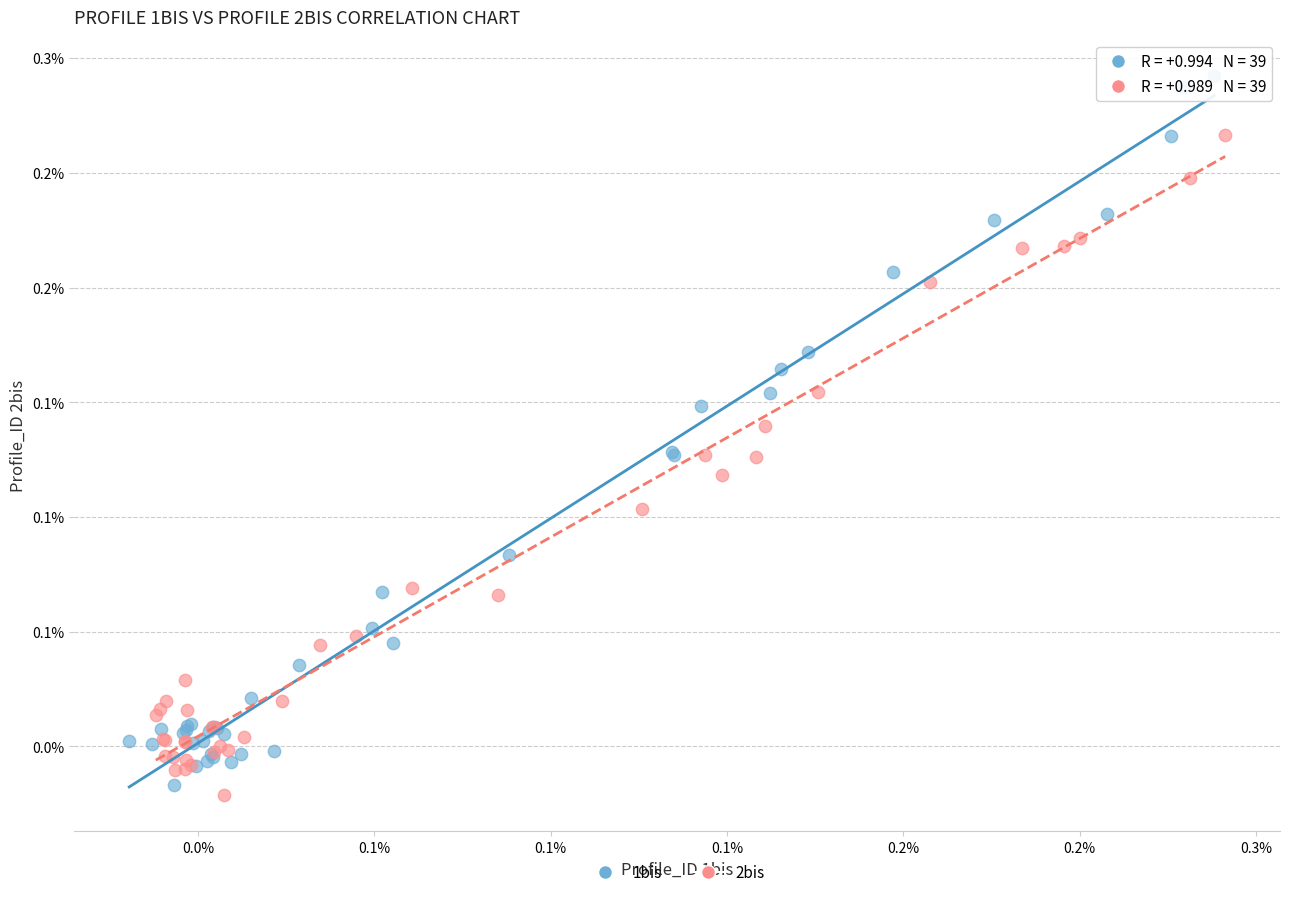

Which series contains the lowest Y value?

2bis